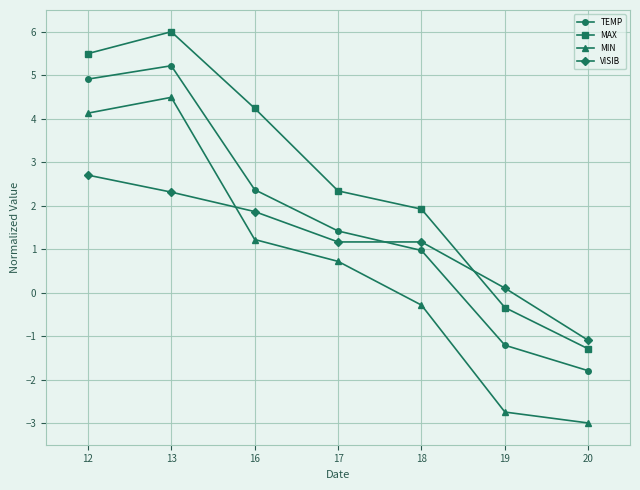

What are all the series names shown in the legend?

TEMP, MAX, MIN, VISIB